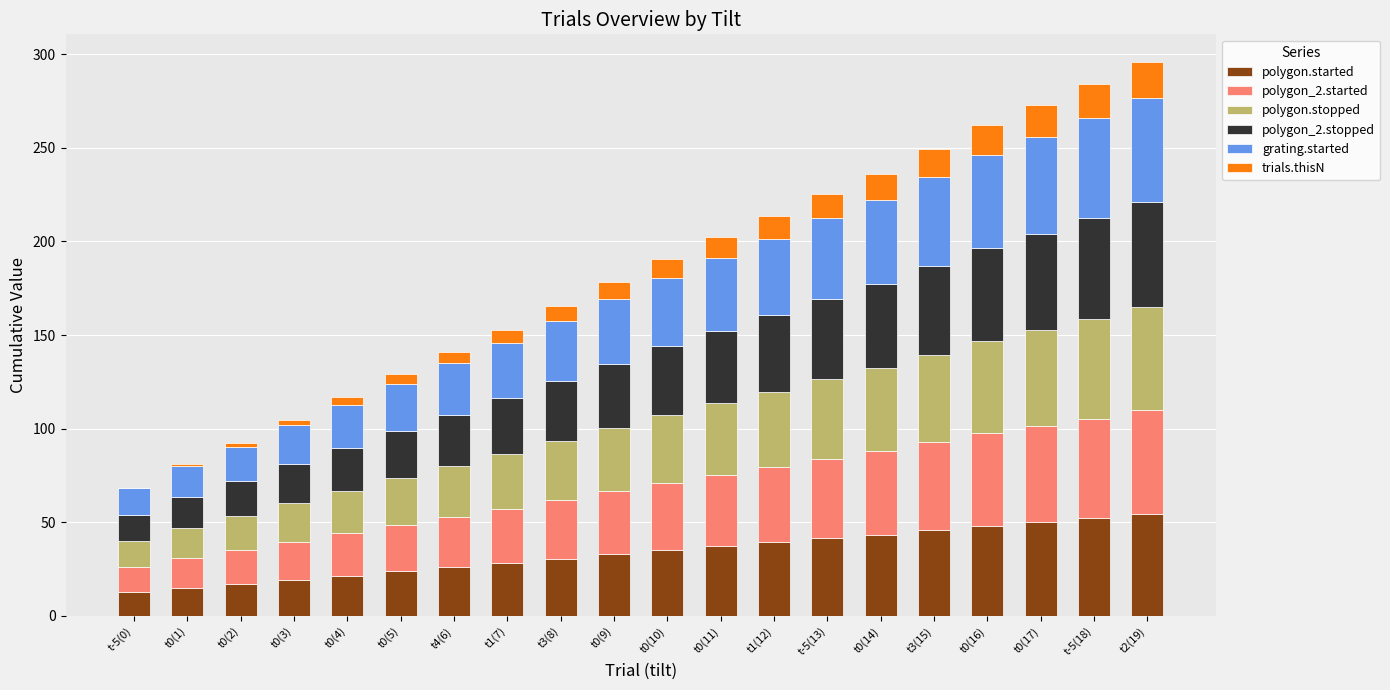

The polygon.started series shows 14.3 at t1(12). True or false?

False